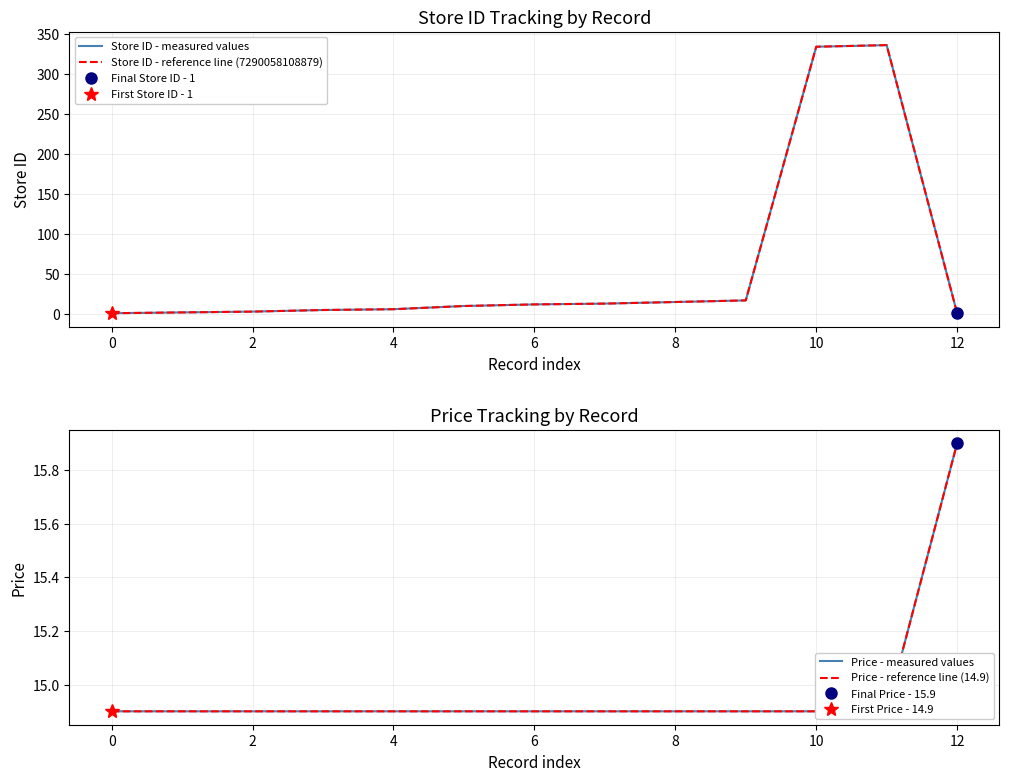

What is the approximate value of Price - measured values at 12?

15.9